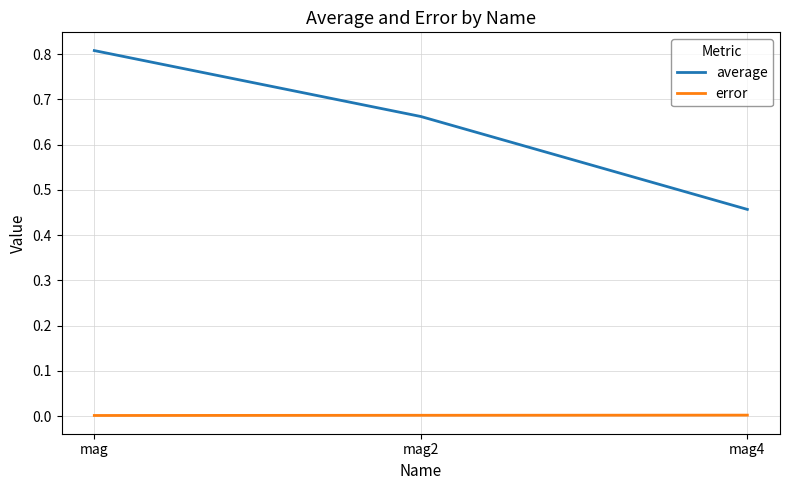

At which category is the sum across all series the highest?

mag